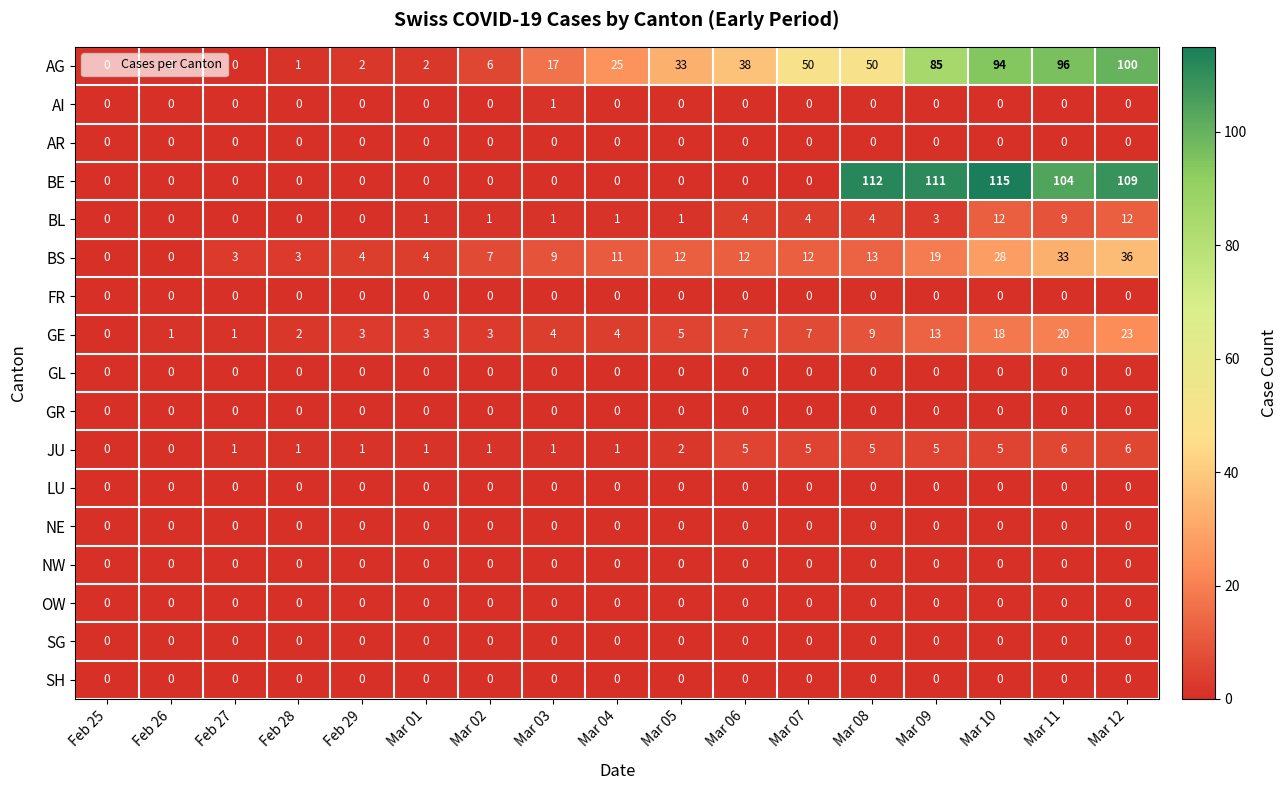

What is the spread (max minus min) of values at Mar 03?

17